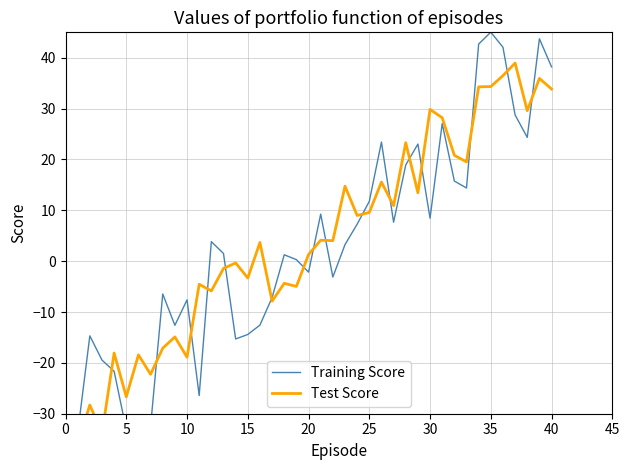

How many times do Training Score and Test Score cross each other?

16